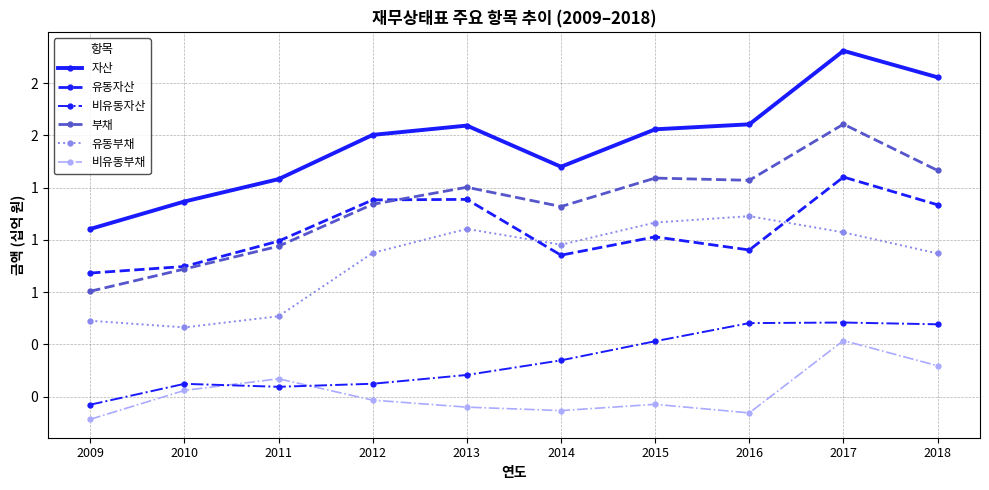

True or false: 유동부채 has more than 2 interior local peaks.

False